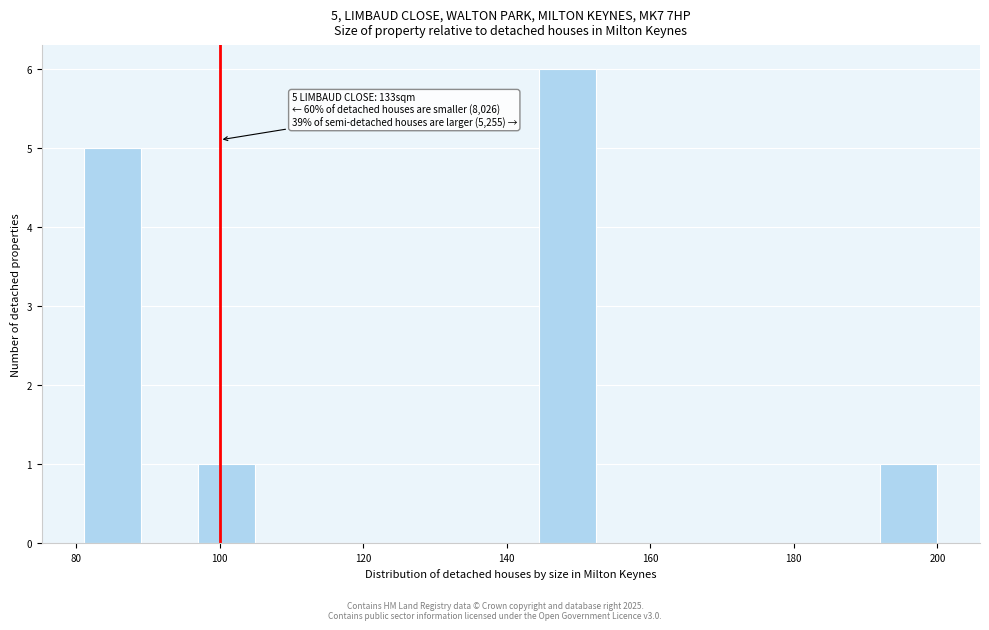

Read against the x-axis, roughly where is the centre of the tallest bar?

148